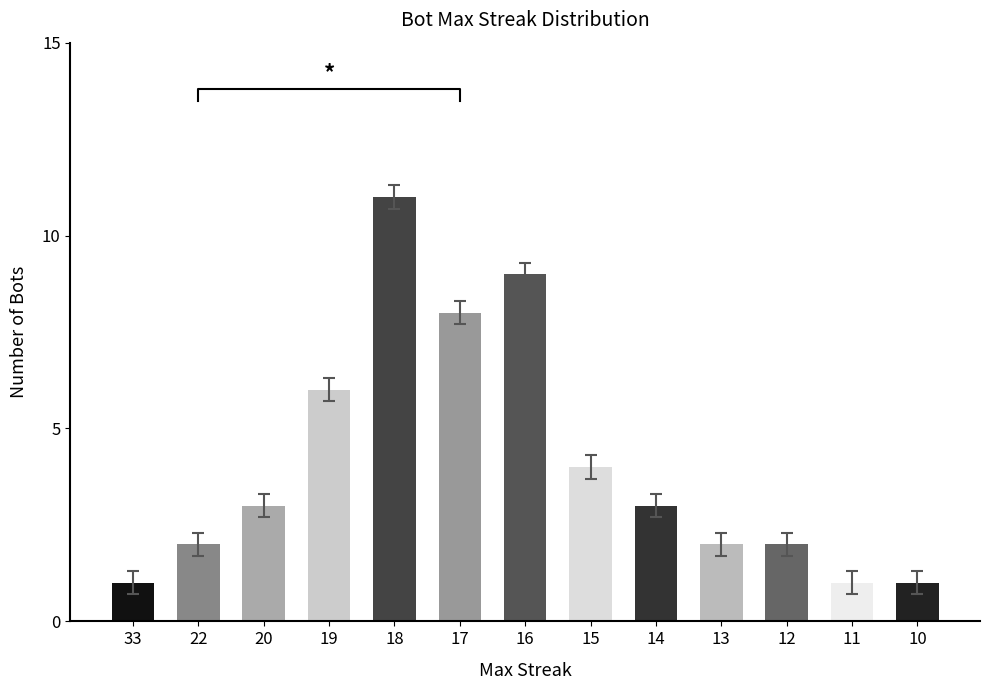

Are the bars grouped side by side (vs. stacked)?

No